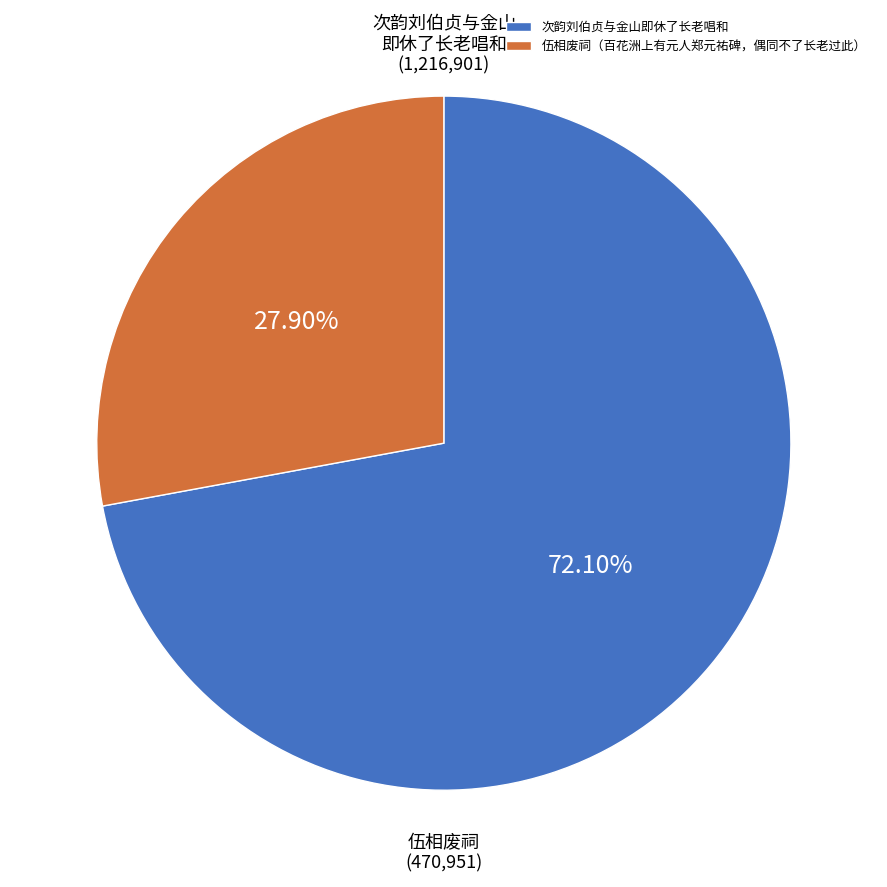

To the nearest percent, what is the difference between the 次韵刘伯贞与金山即休了长老唱和 and 伍相废祠（百花洲上有元人郑元祐碑，偶同不了长老过此） slice percentages?

44%